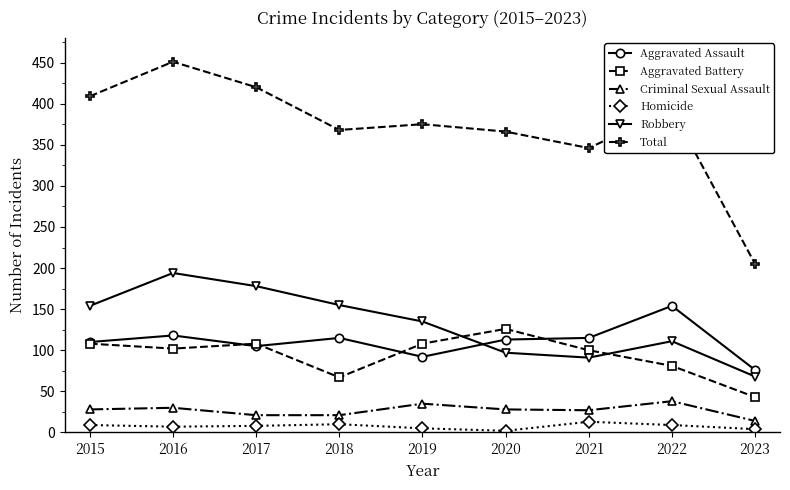

How many data points does each series have?

9